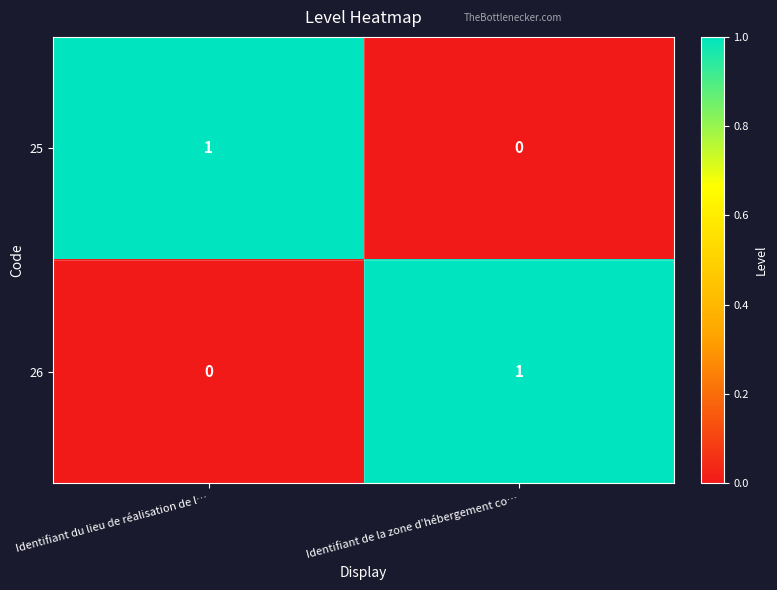

Which category has the lowest value in the 26 series?

Identifiant du lieu de réalisation de l…